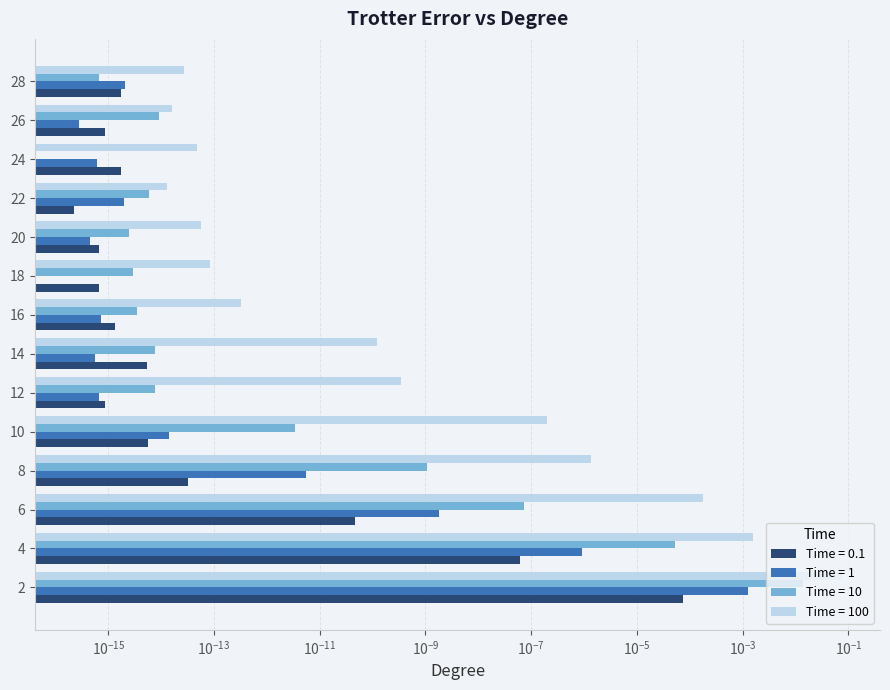

How many data points does each series have?

14